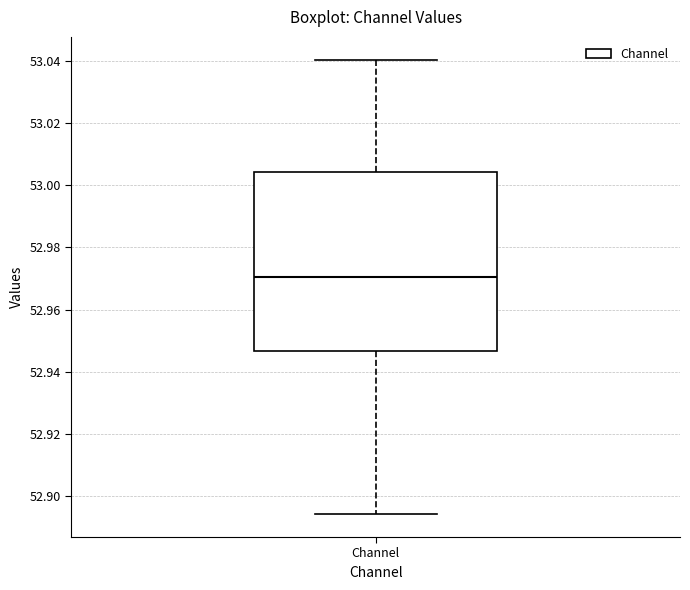

Where is the lower edge of the box for Channel on the y-axis? The values are not printed on the chart, so give them approximately, as read against the axis.

52.946